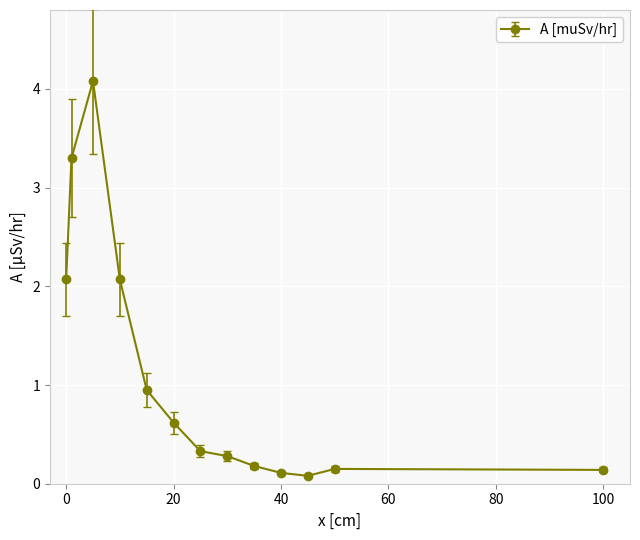

What is the maximum value shown in the chart?

4.1